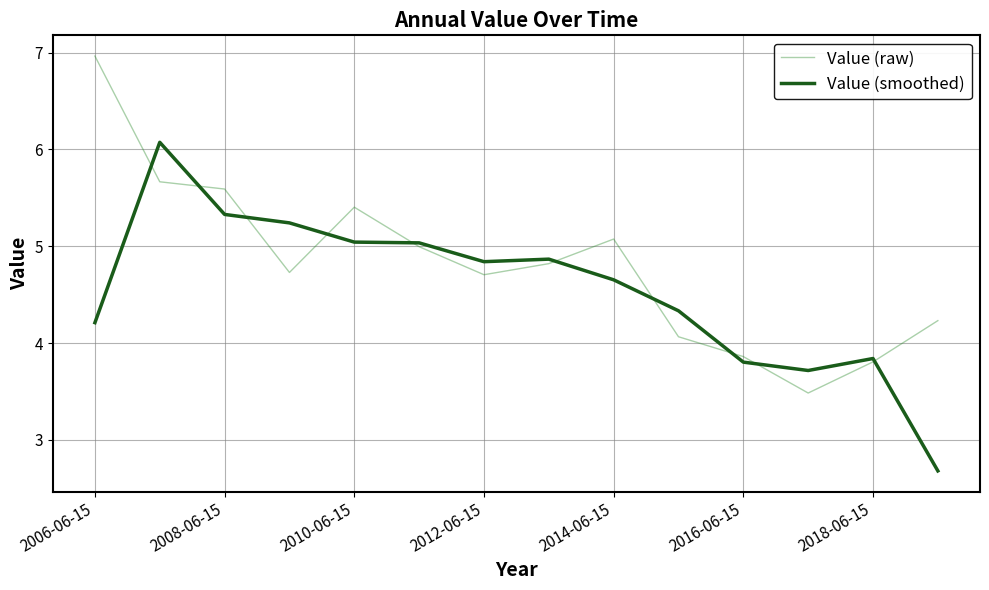

Rank the series by their maximum value, from highest to lowest.

Value (raw), Value (smoothed)